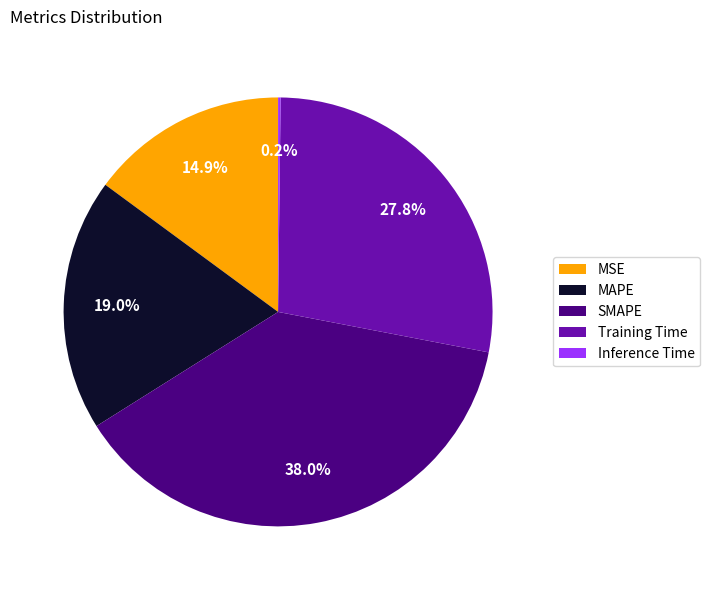

Is there any slice that represents more than half of the pie?

No